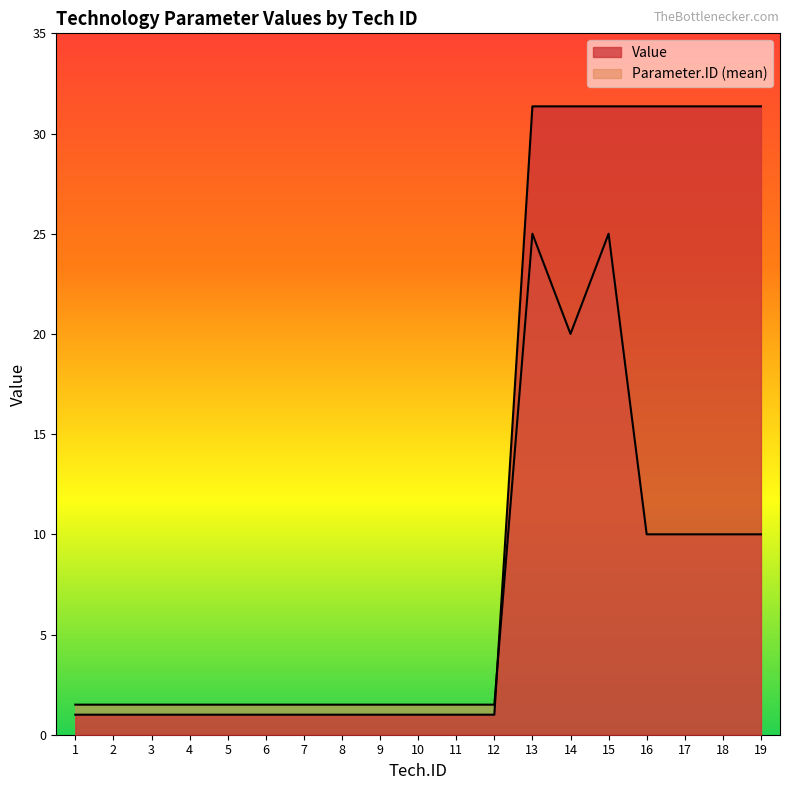

Count the number of categories in the chart.

19